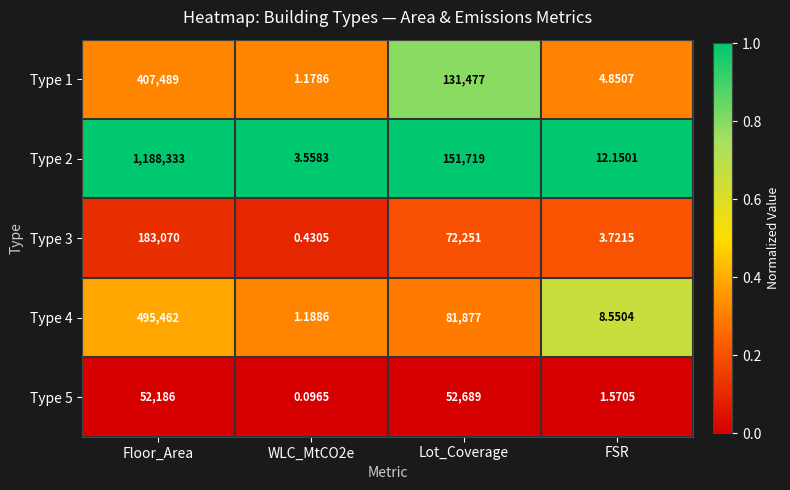

Which label corresponds to the largest value in the chart?

Floor_Area